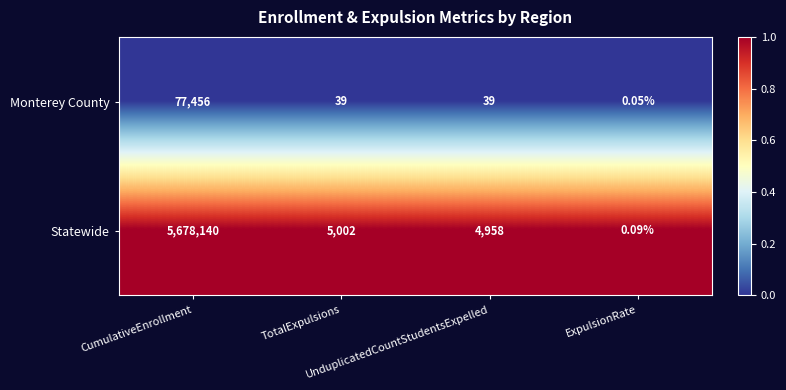

Which series has the largest range (max minus min)?

Statewide